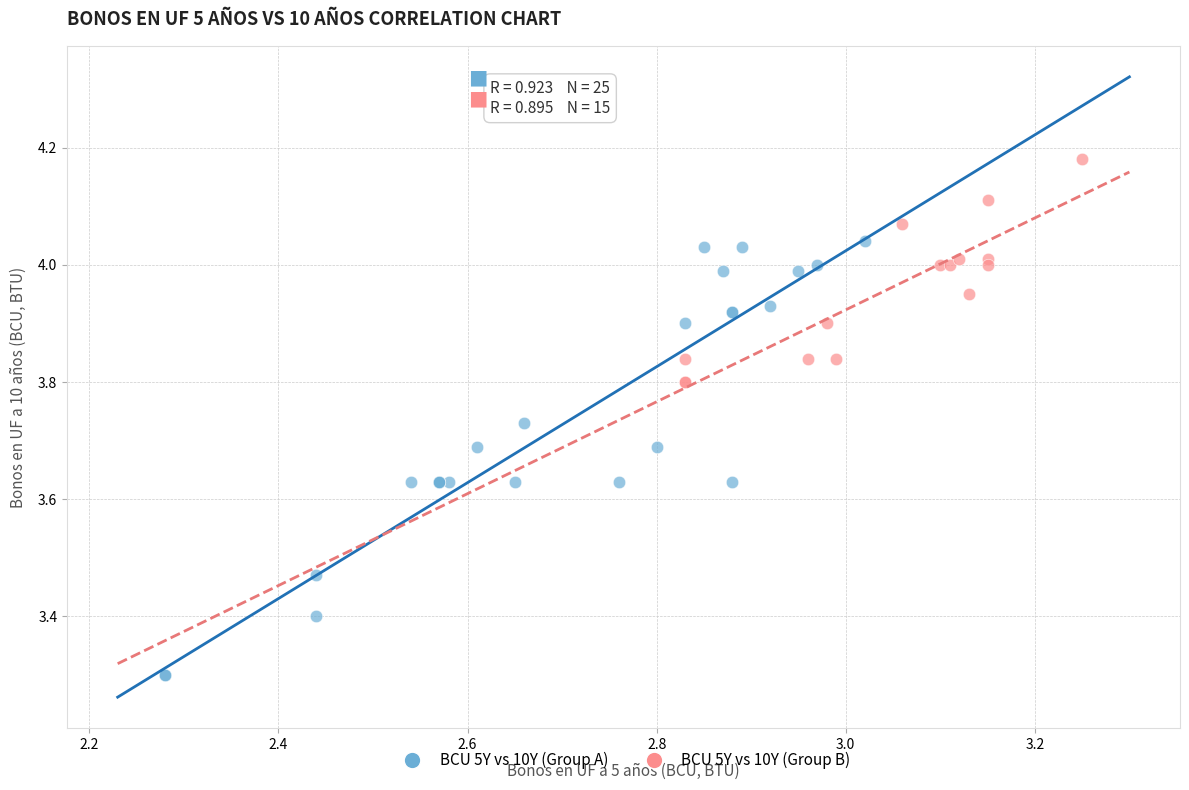

Which series reaches the maximum Y coordinate?

BCU 5Y vs 10Y (Group B)